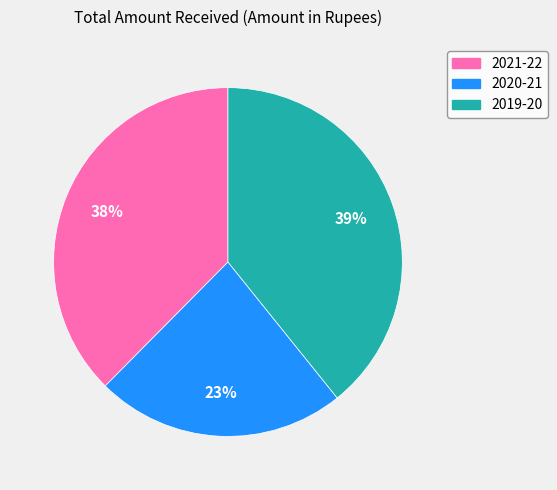

Does 2020-21 account for over 50% of the chart?

No